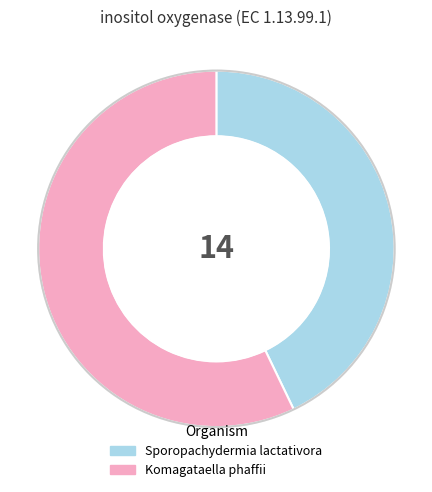

What is the ratio of the value at Komagataella phaffii to the value at Sporopachydermia lactativora?

1.3